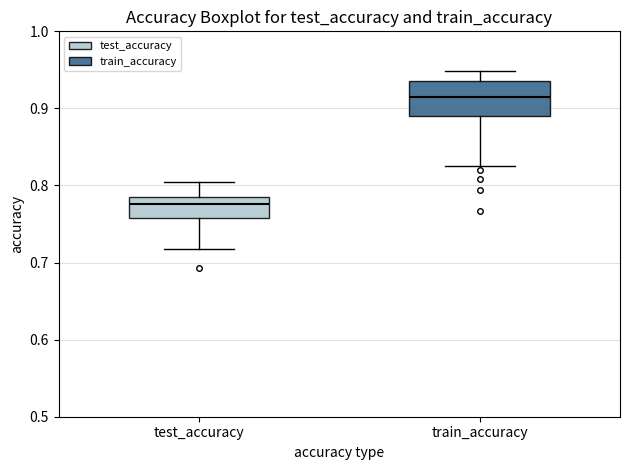

Which box is the tallest, from its lower edge to its upper edge?

train_accuracy